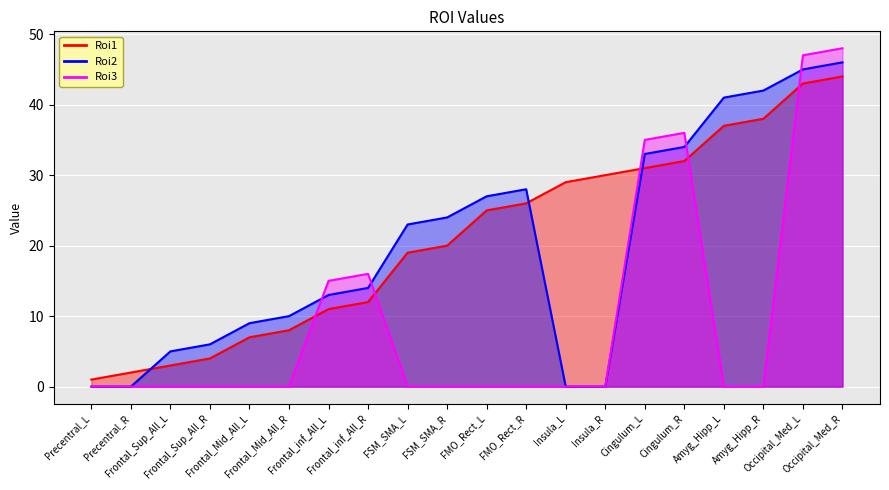

Is the value of Roi3 at Insula_R greater than the value of Roi2 at Frontal_Mid_All_R?

No